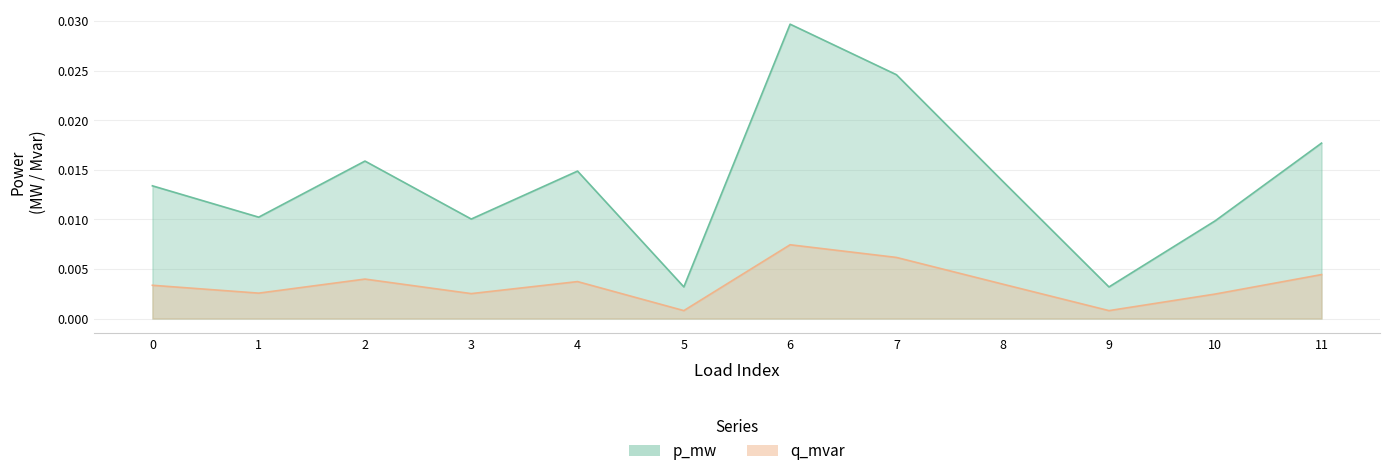

At which category does the chart reach its minimum across all series?

9